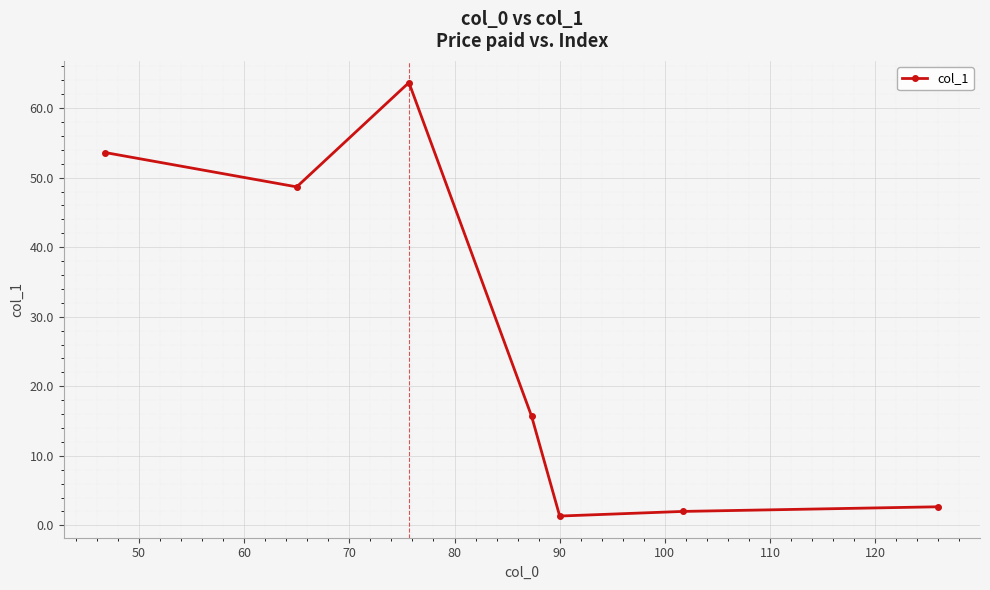

Is this an area chart (filled region under the line)?

No